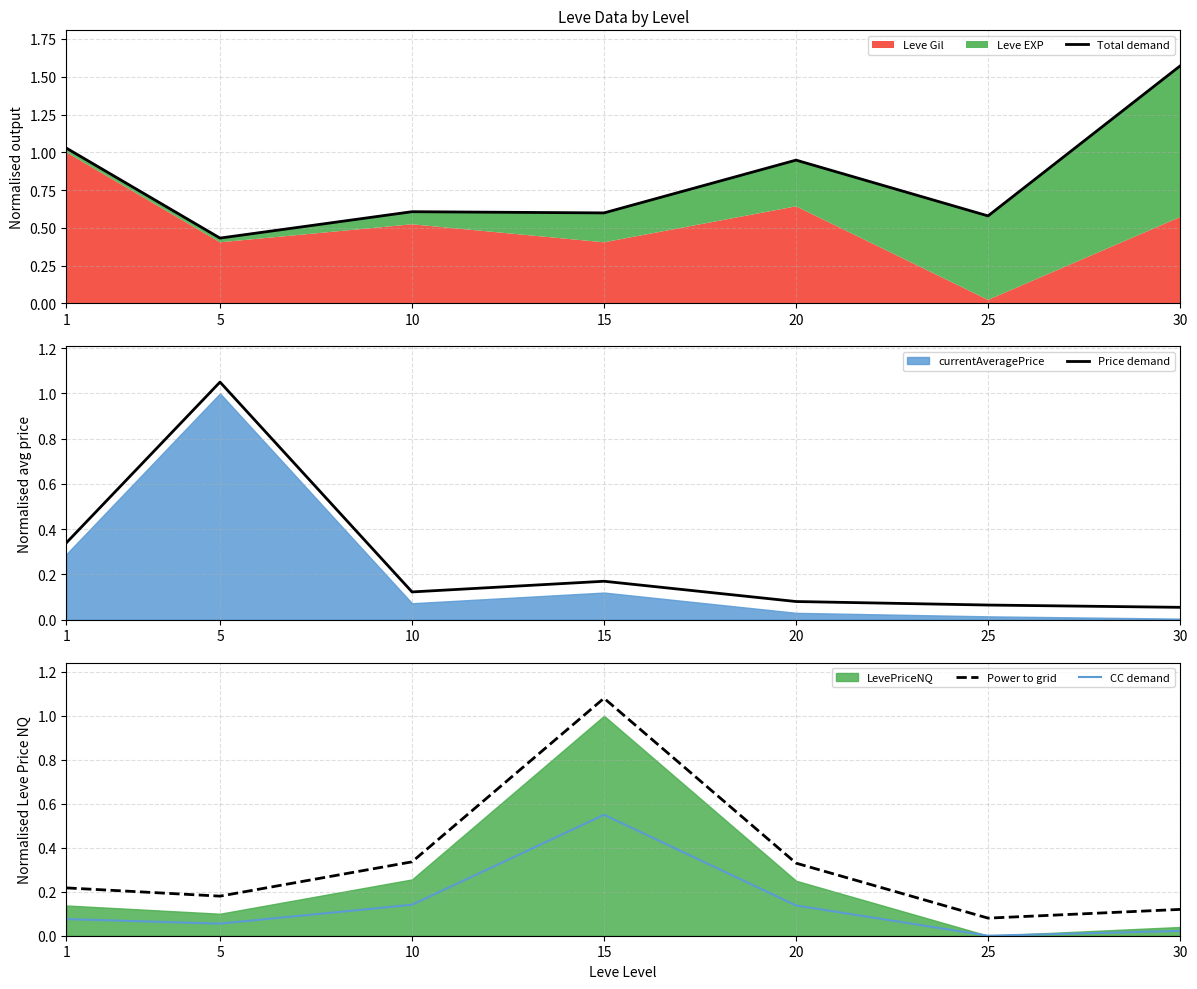

What is the sum of the Total demand values at 20 and 5?

1.4